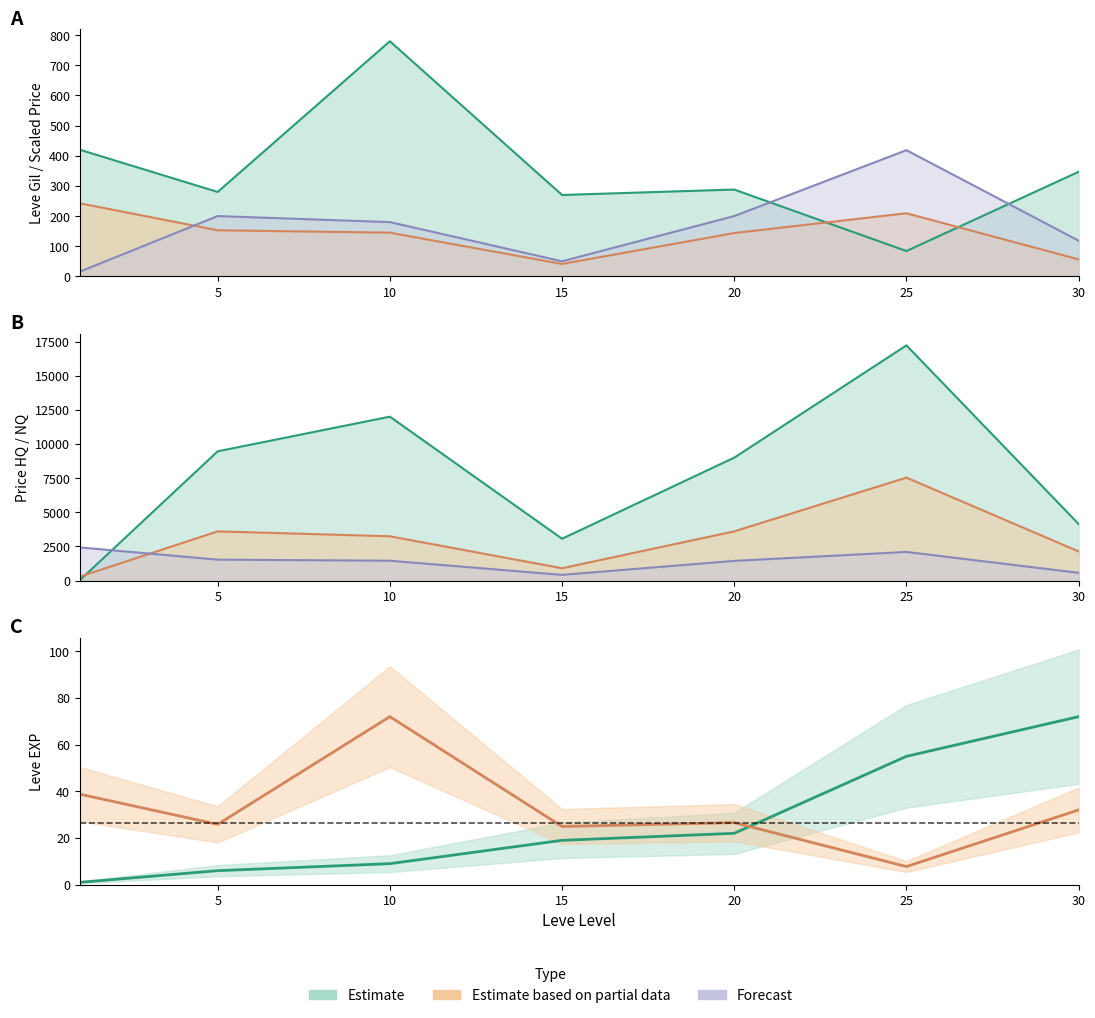

True or false: Leve Gil and Leve EXP cross at least once.

False